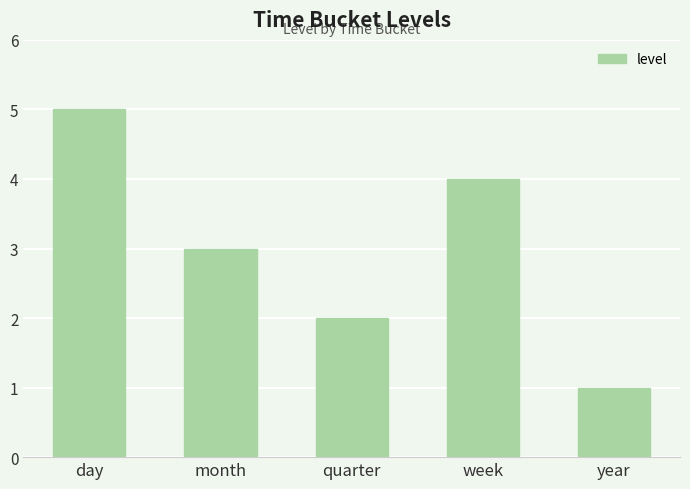

What is the smallest value displayed?

1